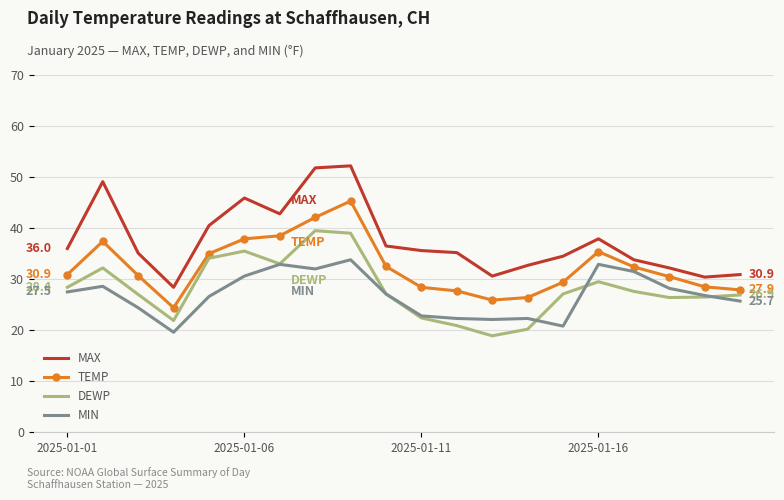

What is the sum of all MAX values?

752.1